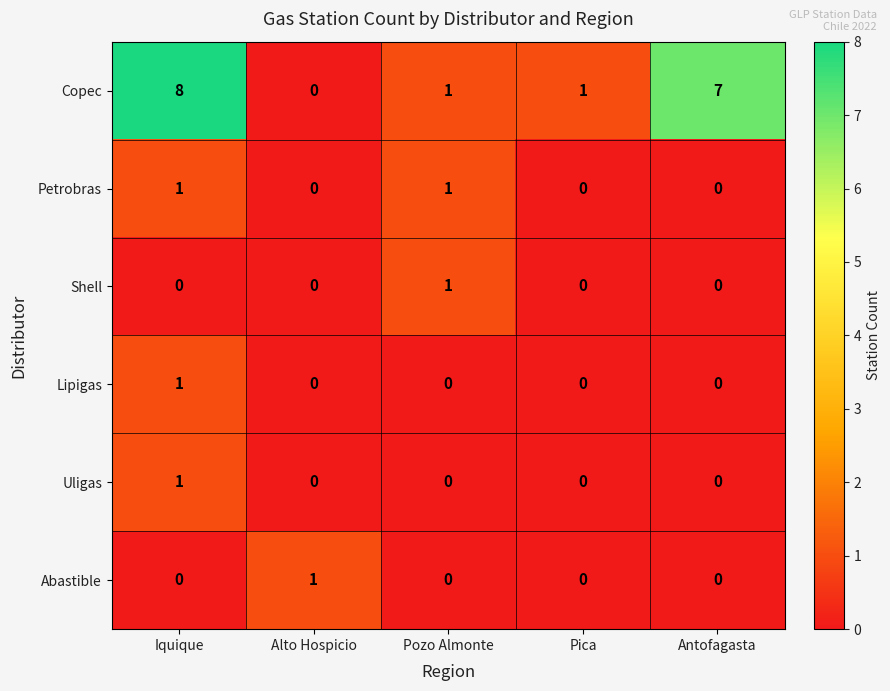

What is the total value across all series at Pozo Almonte?

3